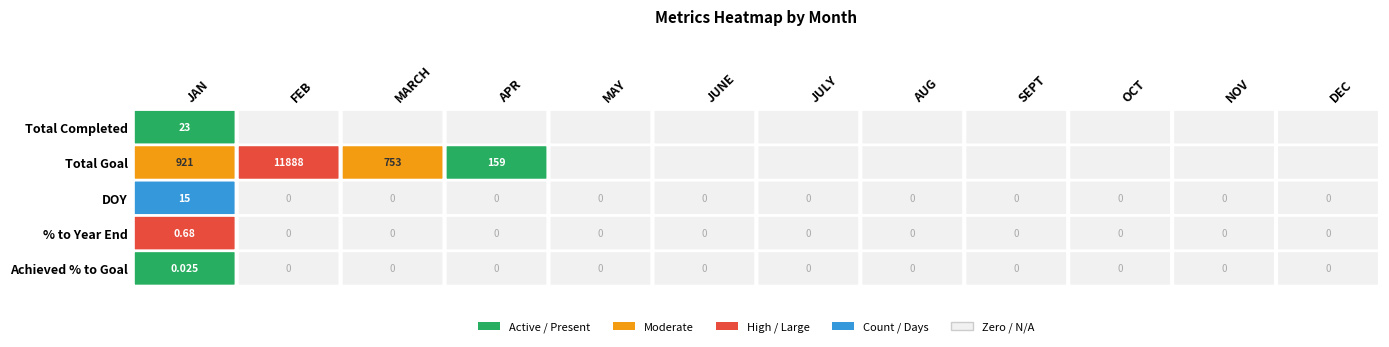

List the series in order of their peak value, lowest first.

Achieved % to Goal, % to Year End, DOY, Total Completed, Total Goal